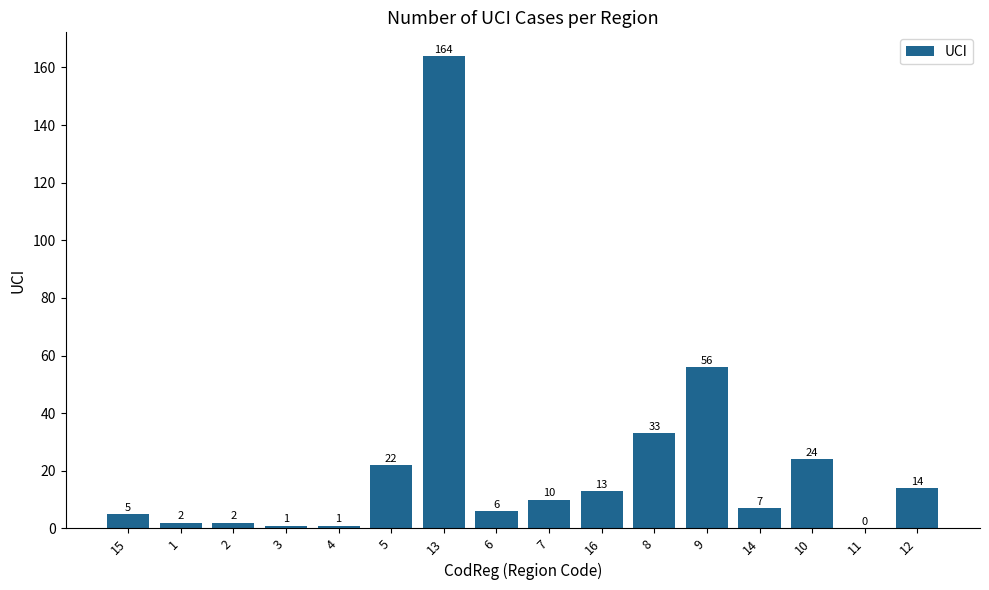

At which label is the value closest to 82?

9